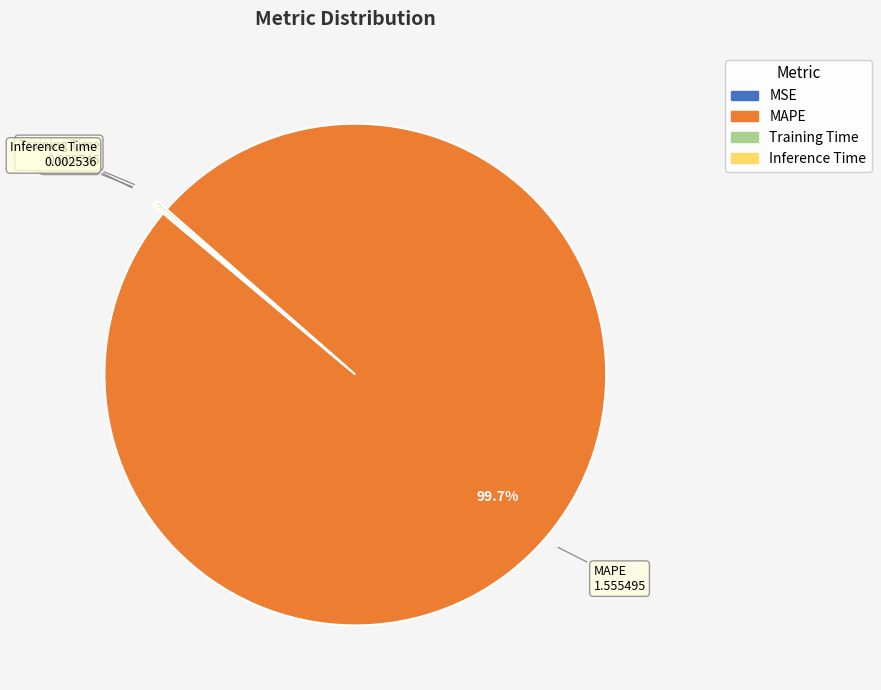

Is it true that MAPE is 100% of the pie?

True